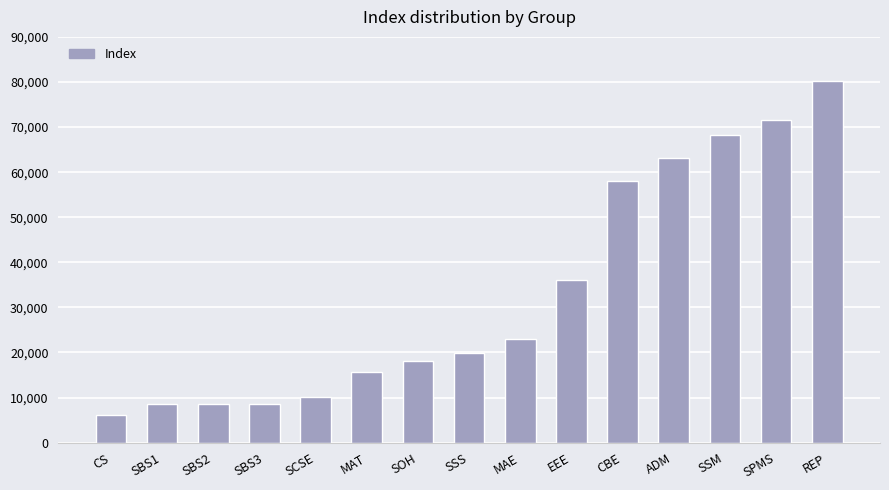

Which category has the highest value across all series?

REP